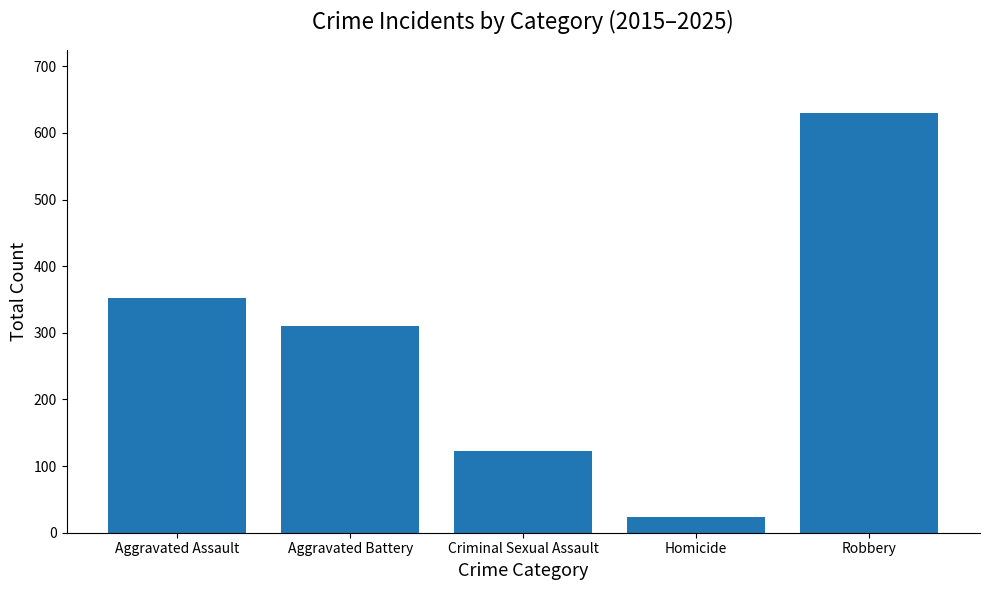

What is the difference between the maximum and second lowest values?

508